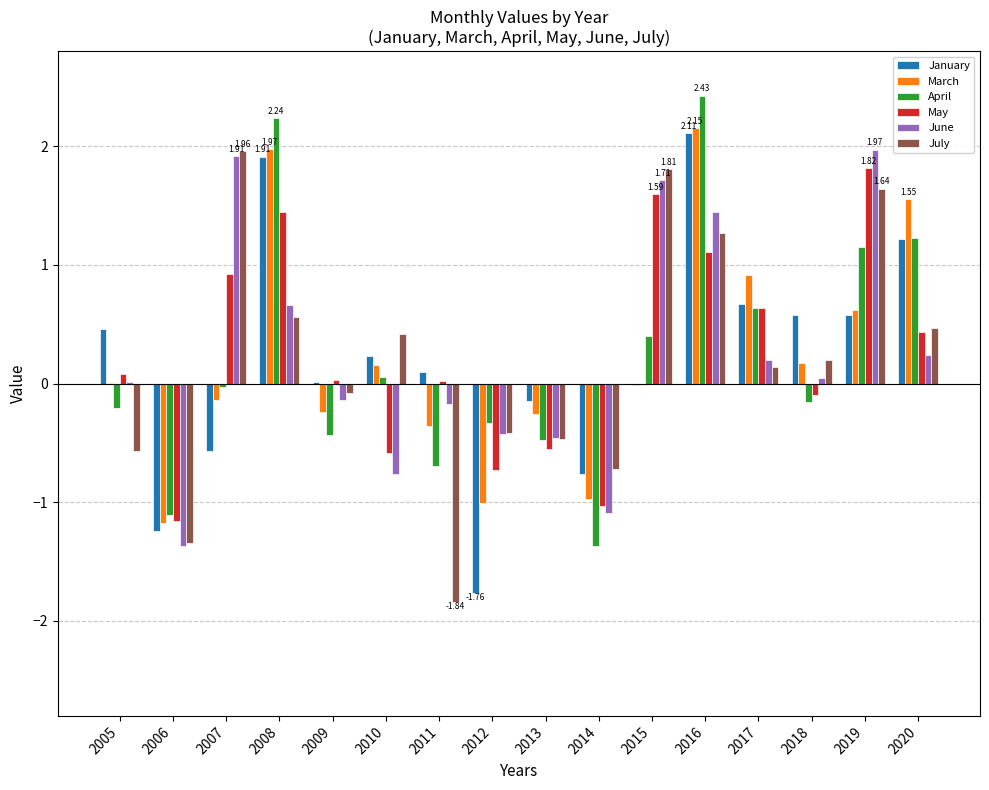

At which category is the sum across all series the highest?

2016